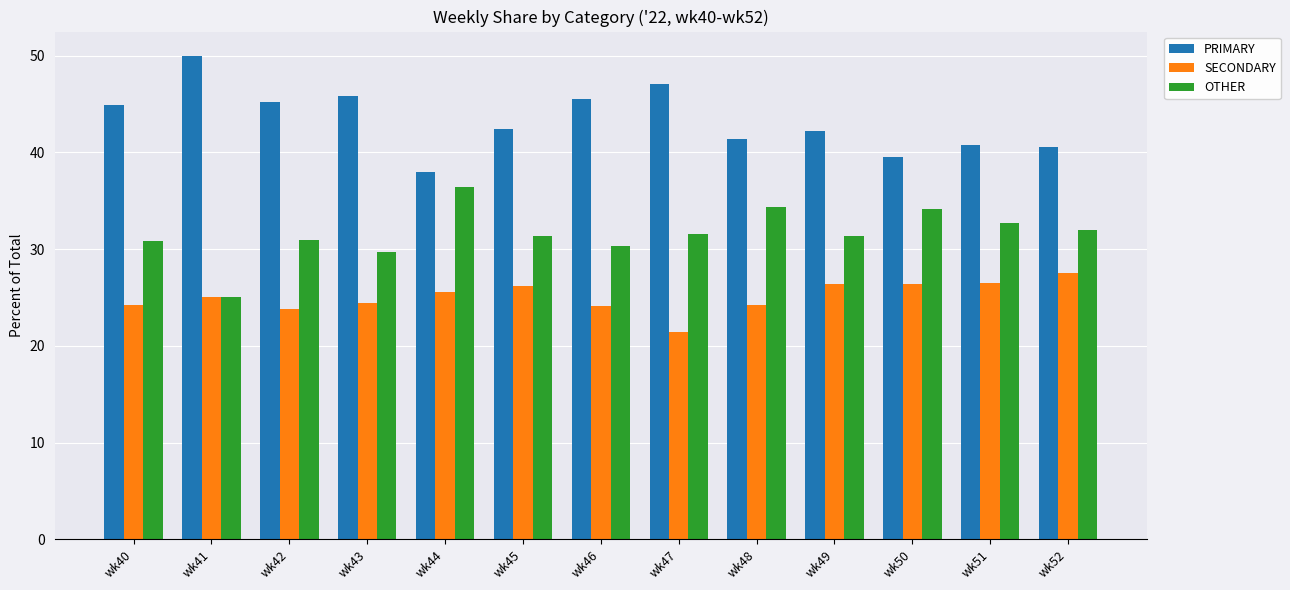

At which label does OTHER reach its minimum?

wk41